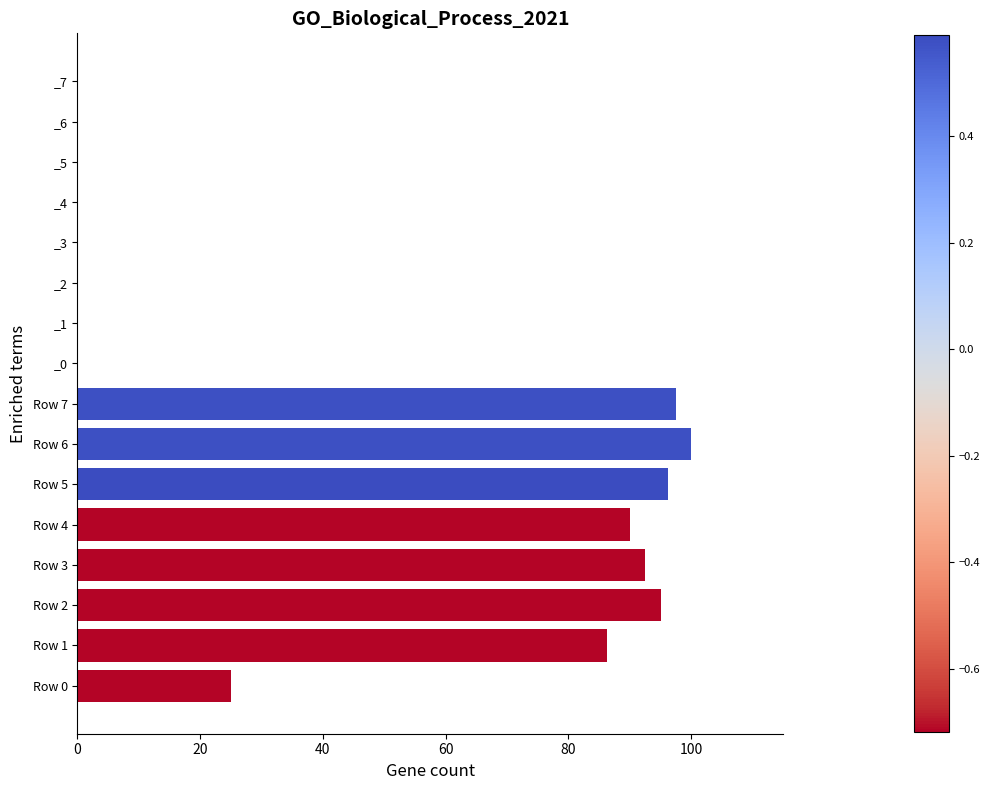

What is the average value?

85.3